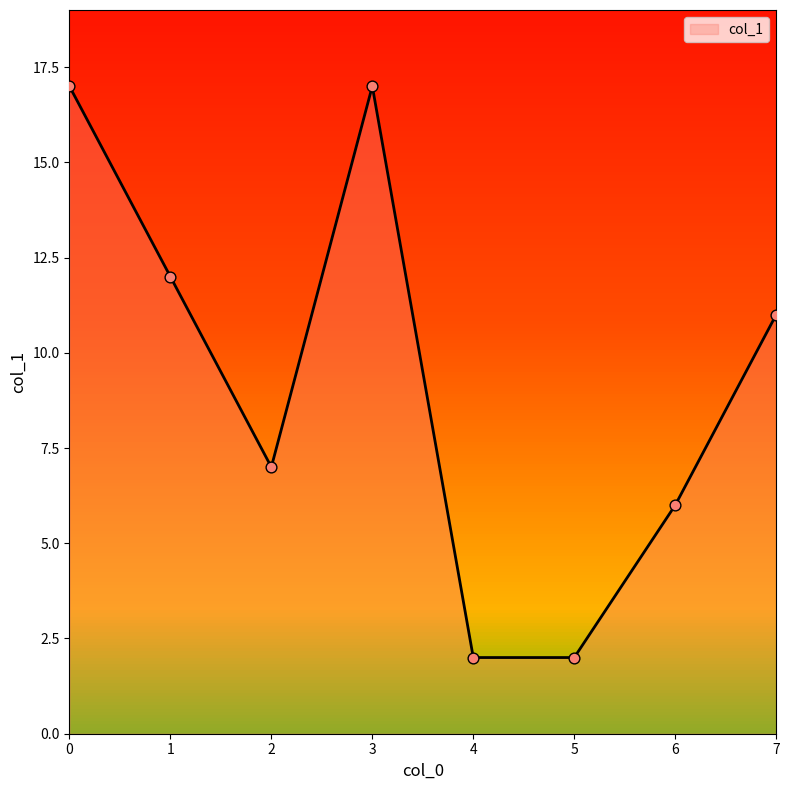

Between 5 and 6, which is larger?

6